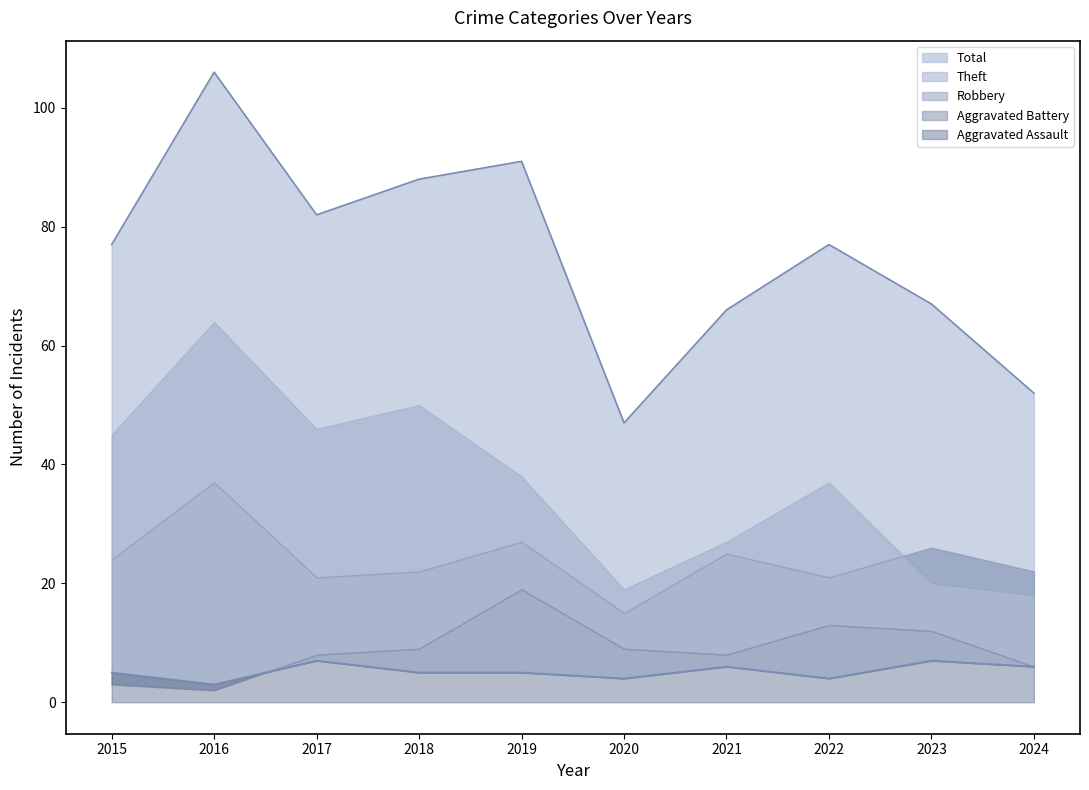

Which series has the largest total across all categories?

Total